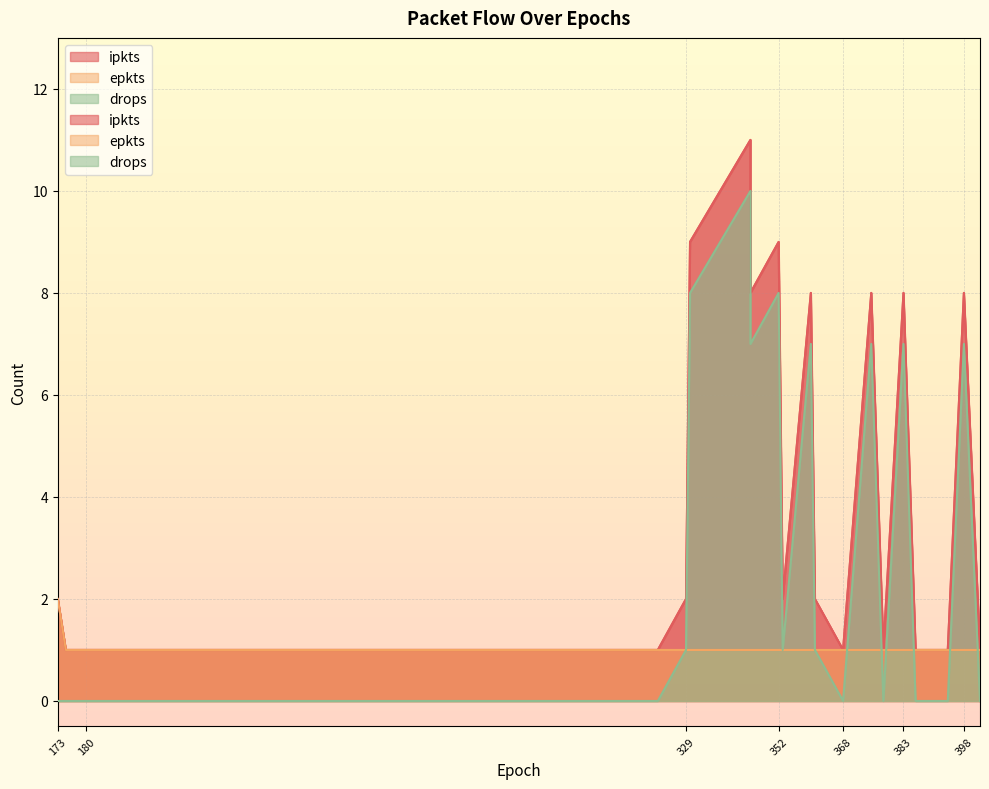

True or false: ipkts and drops cross at least once.

False